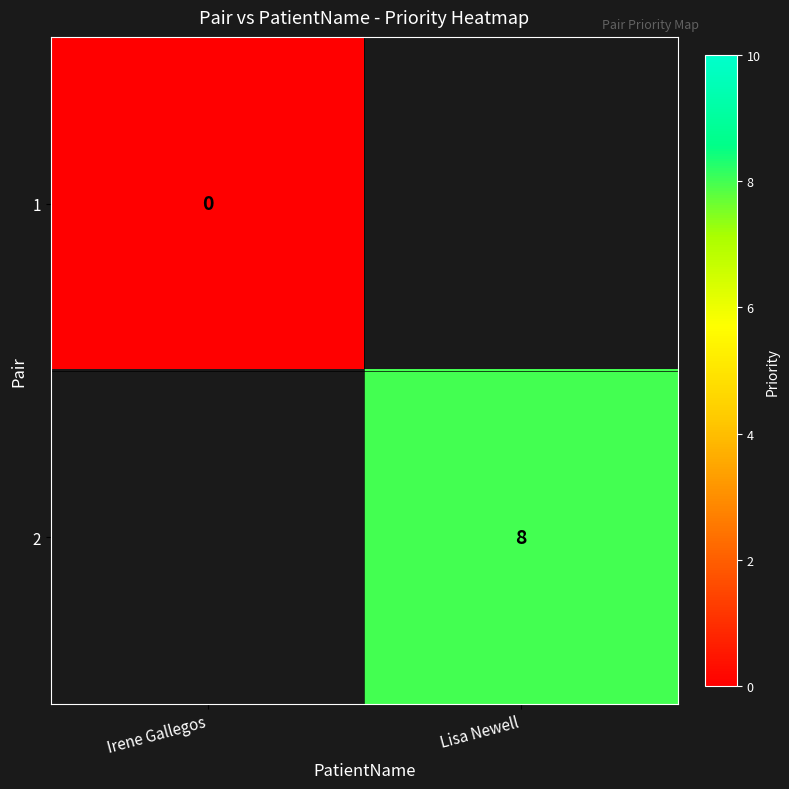

True or false: 2 has a value of 13 at Lisa Newell.

False